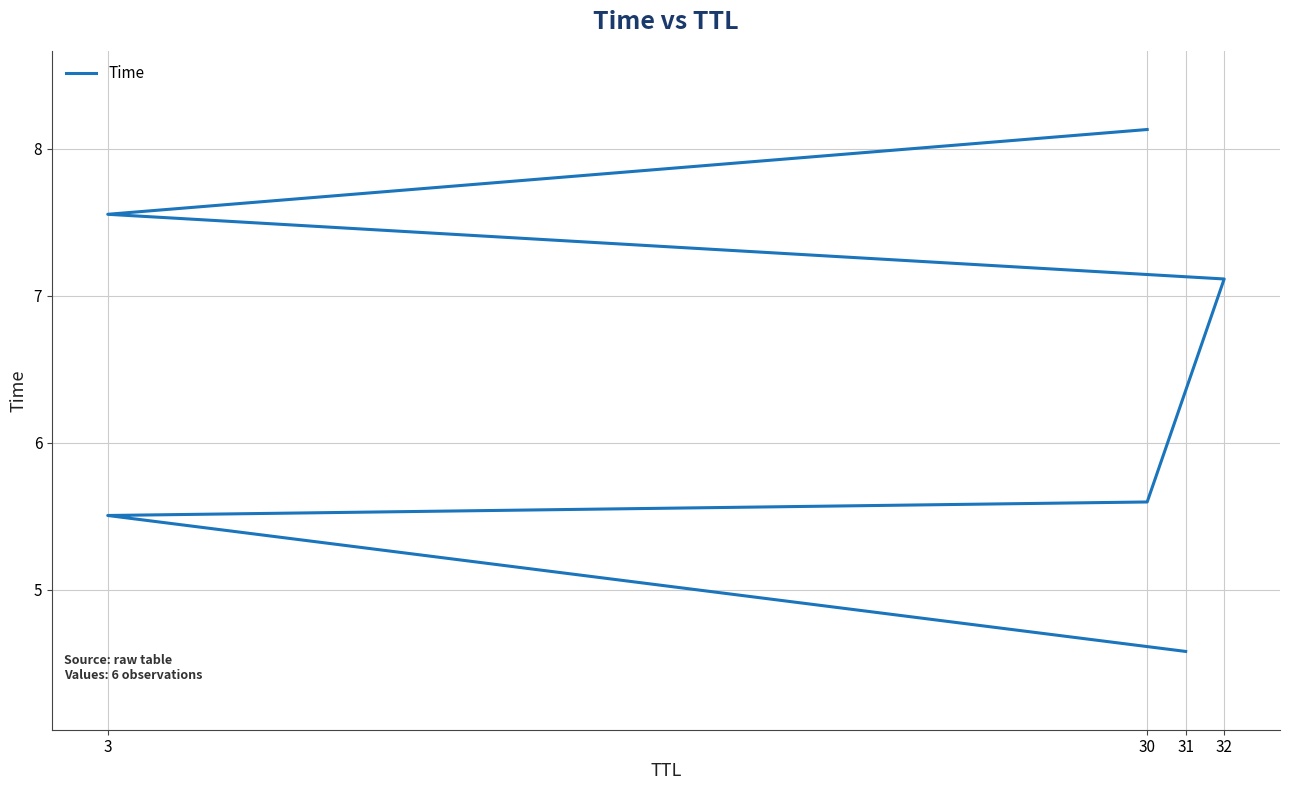

Does the chart display data point markers on the line(s)?

No